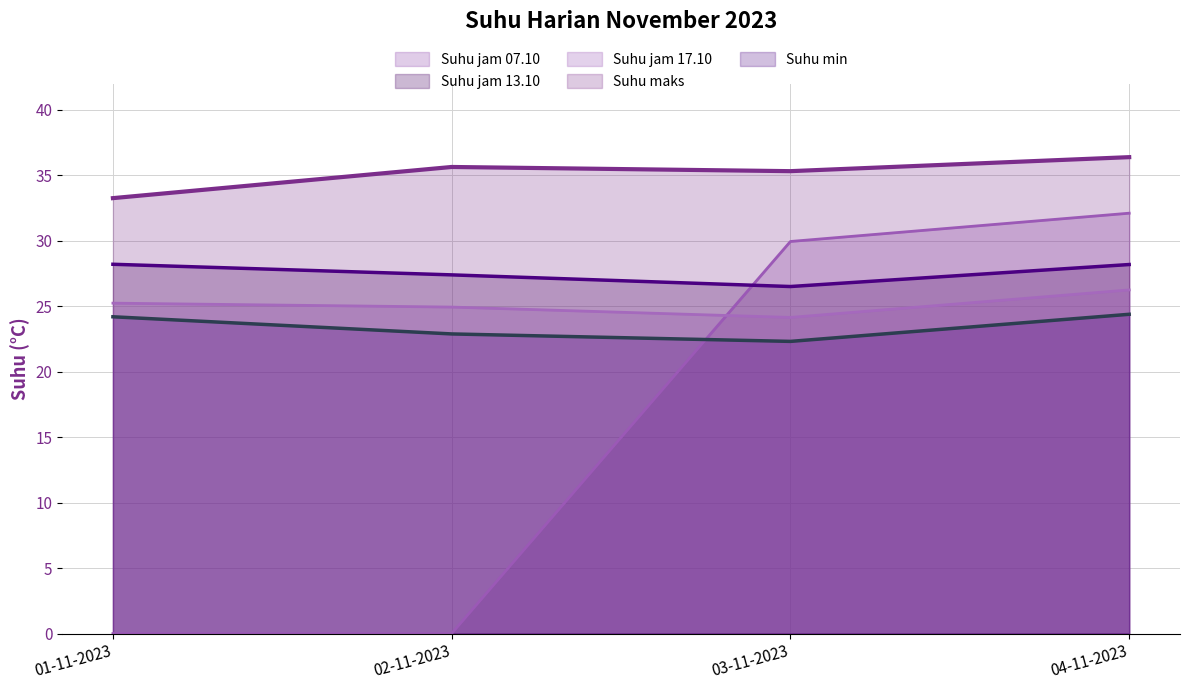

True or false: Suhu min and Suhu jam 07.10 intersect in this chart.

True